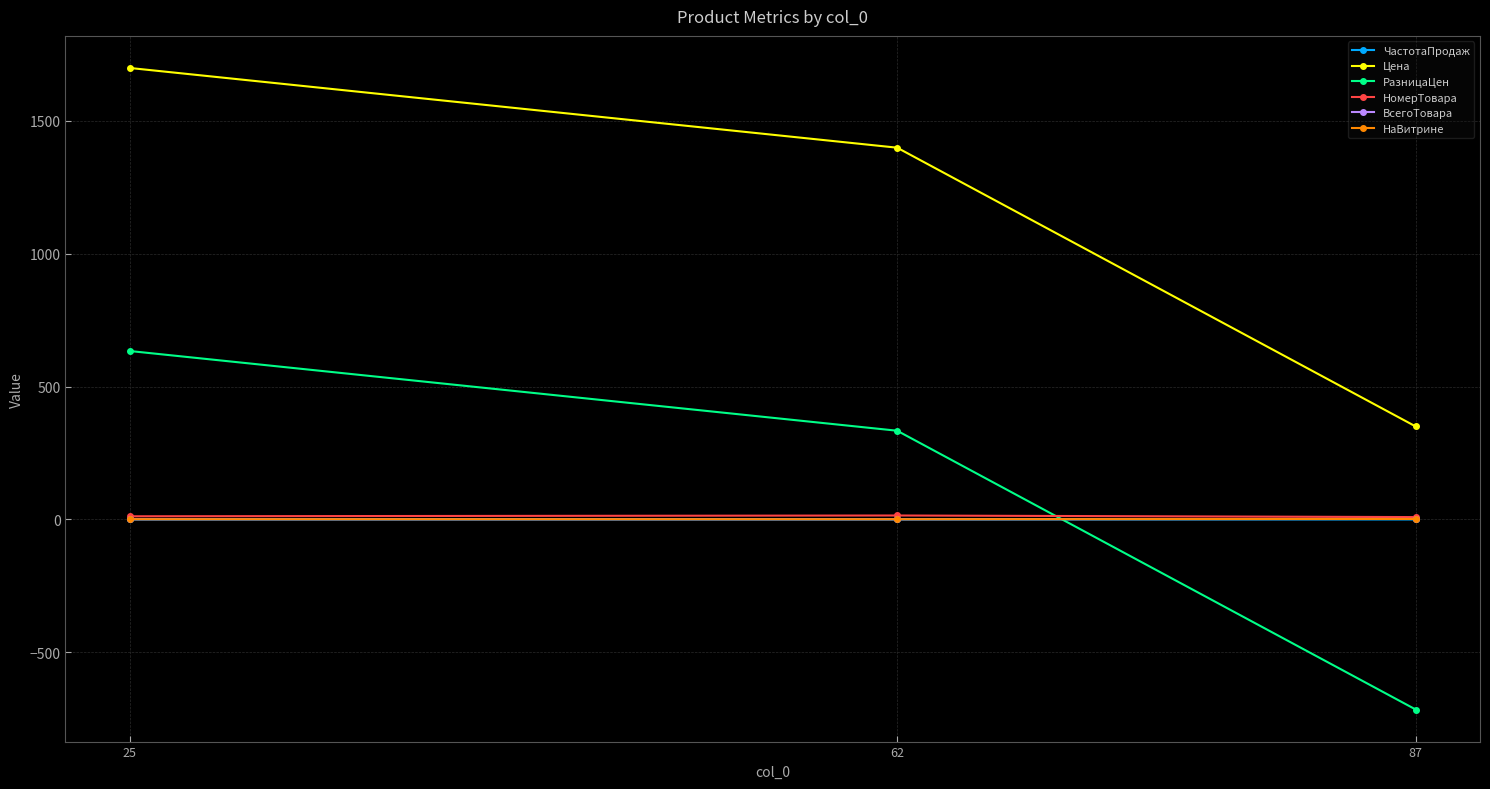

Reading right to left, list all the values displayed in this chart.

ЧастотаПродаж: 0.0	0.0	0.0
Цена: 350.0	1399.0	1699.0
РазницаЦен: -715.1	333.9	633.9
НомерТовара: 9.0	15.0	12.0
ВсегоТовара: 2.0	1.0	1.0
НаВитрине: 2.0	1.0	1.0